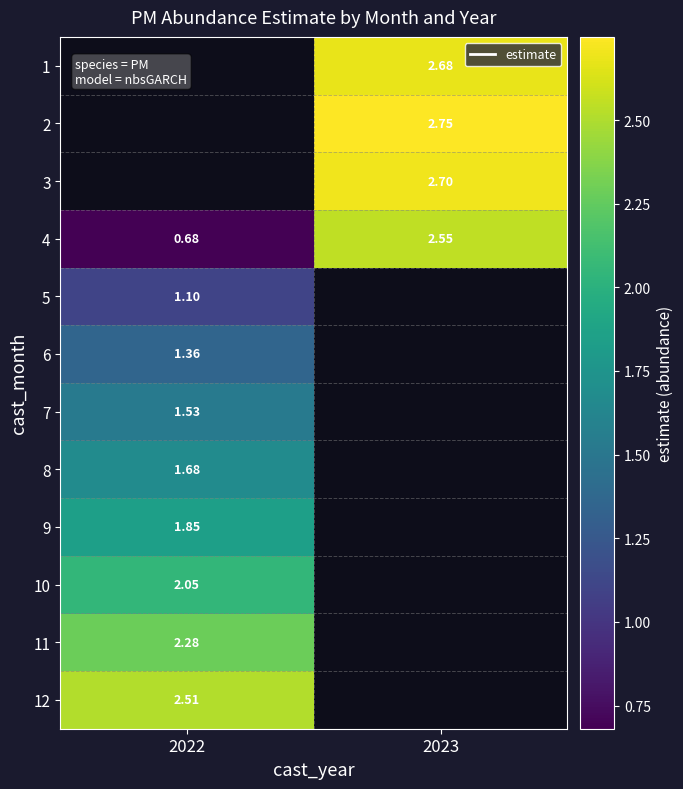

True or false: 5 has a value of 1.5 at 2022.

False